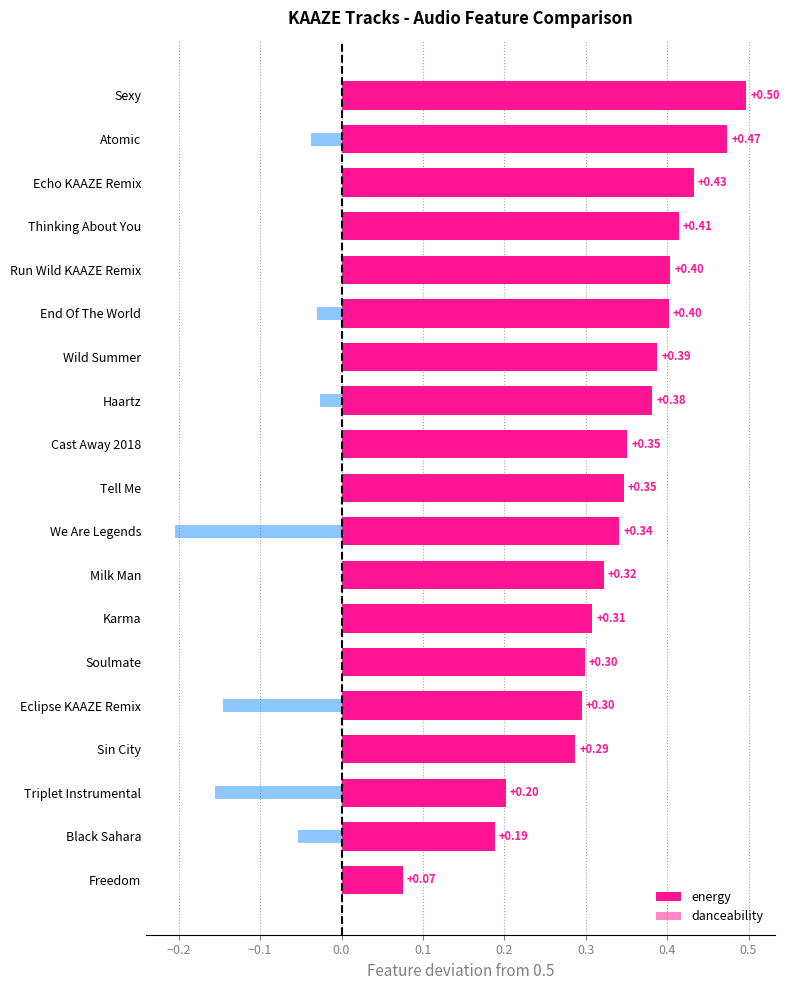

How many distinct data groups are displayed?

2